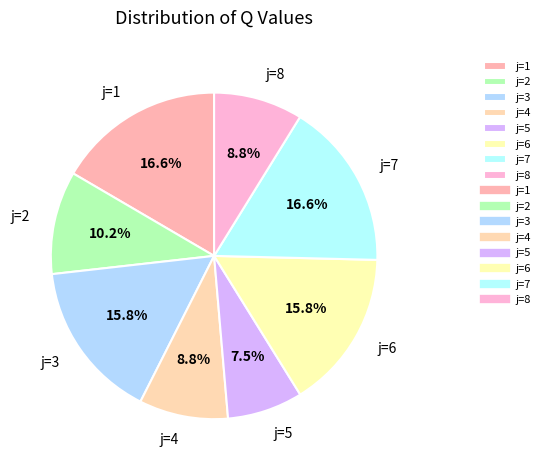

What is the smallest slice in the pie chart?

j=5